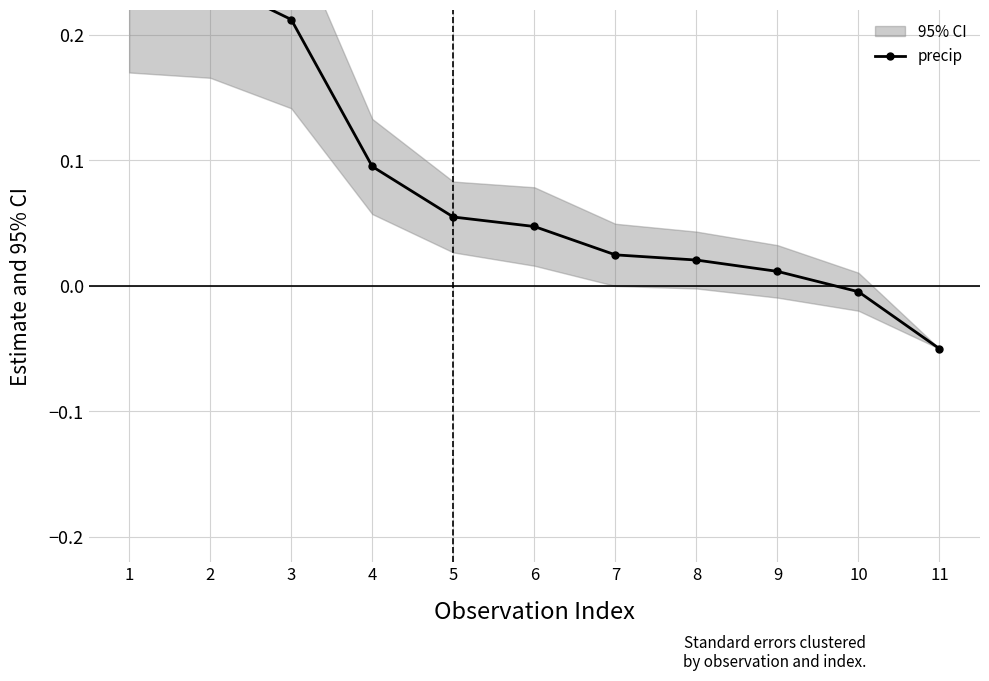

Does the chart display data point markers on the line(s)?

Yes